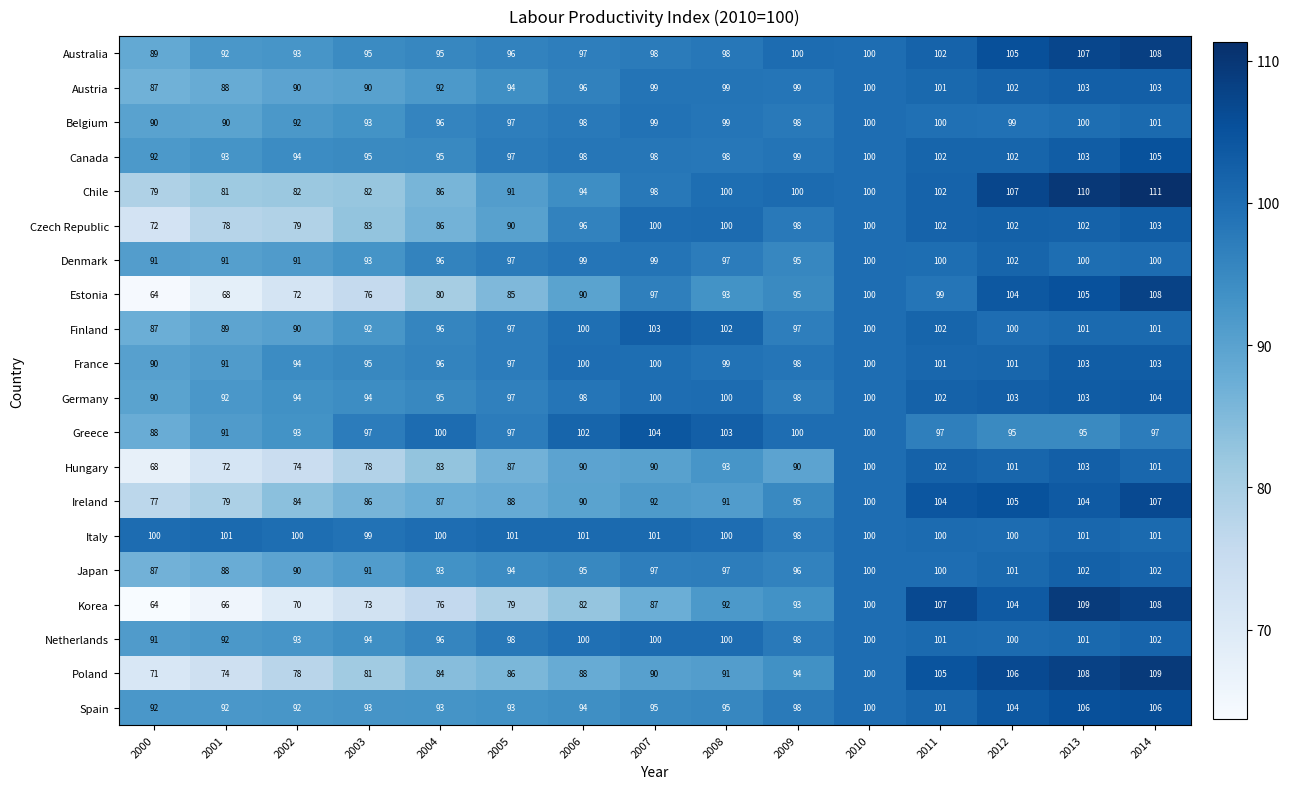

The Finland series shows 49 at 2000. True or false?

False